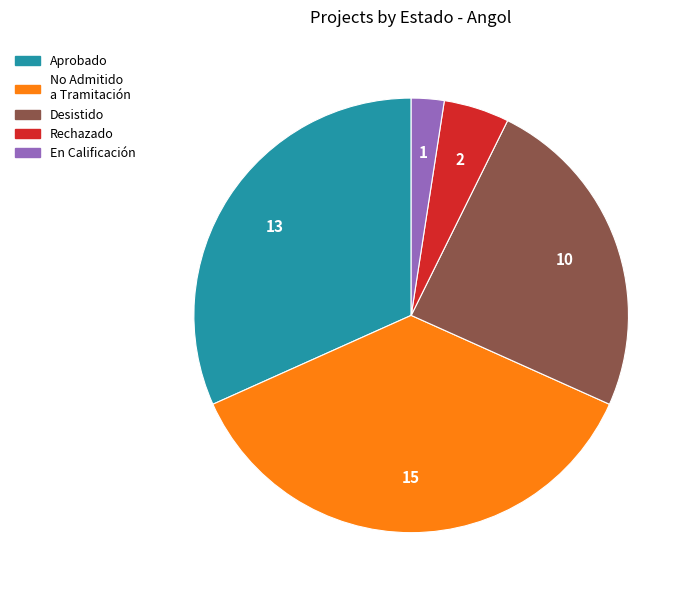

Is there any slice that represents more than half of the pie?

No